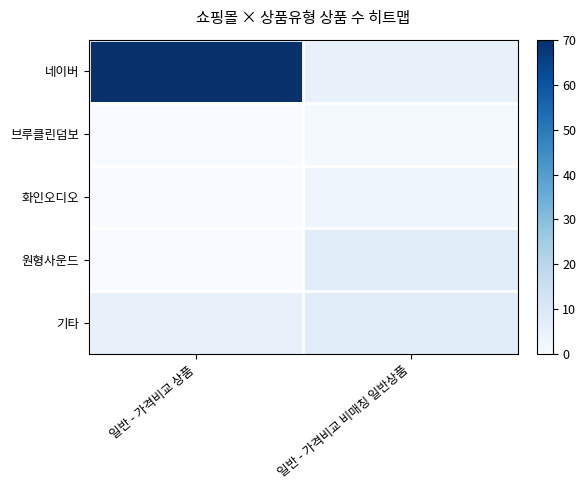

Between 일반 - 가격비교 상품 and 일반 - 가격비교 비매칭 일반상품, which series saw the biggest shift?

네이버